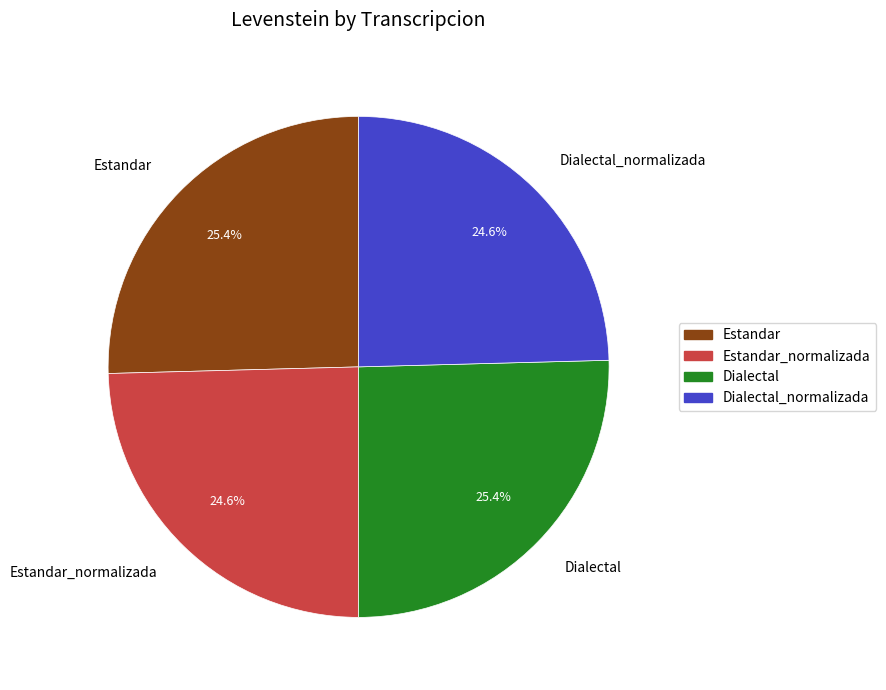

How many segments does this pie chart have?

4